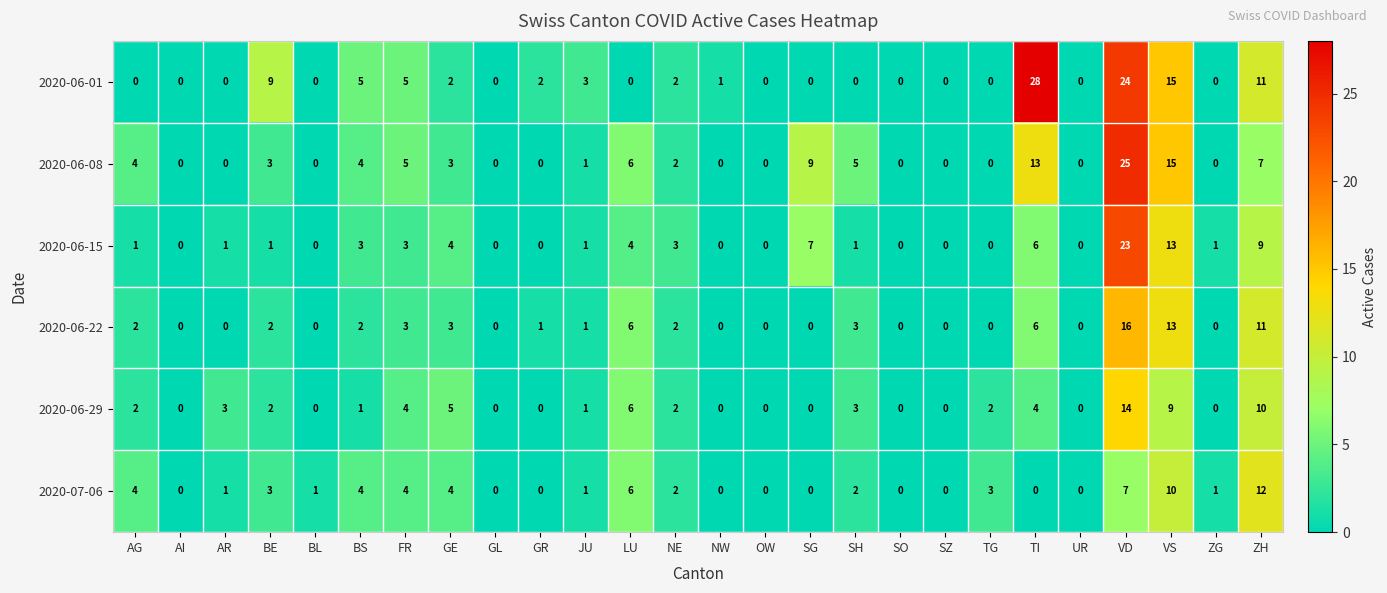

At which label is 2020-07-06 closest to 6?

LU